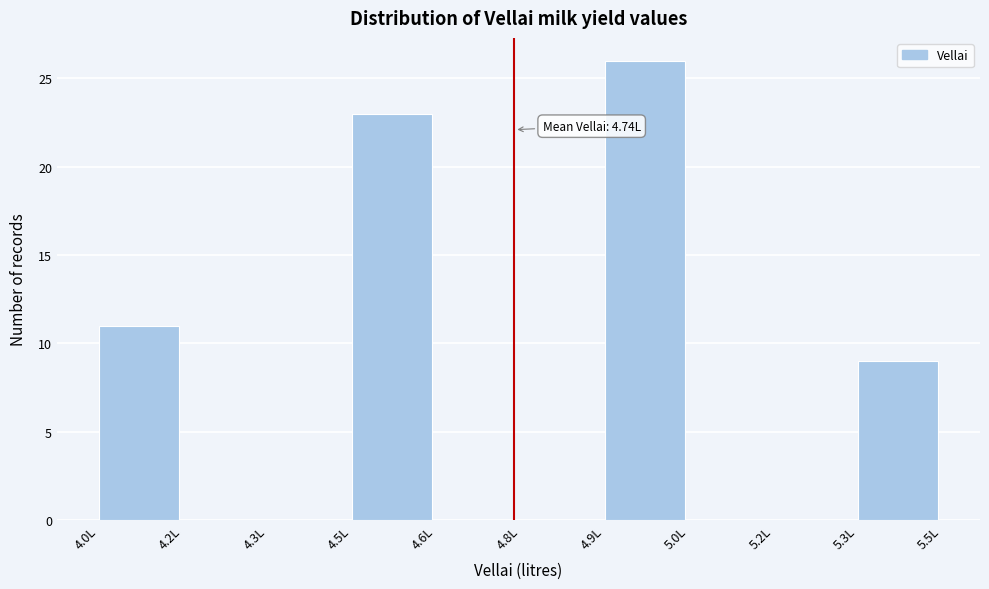

Reading right to left, list all the values displayed in this chart.

5.3L=9	5.2L=0	5.0L=0	4.9L=26	4.8L=0	4.6L=0	4.5L=23	4.3L=0	4.2L=0	4.0L=11